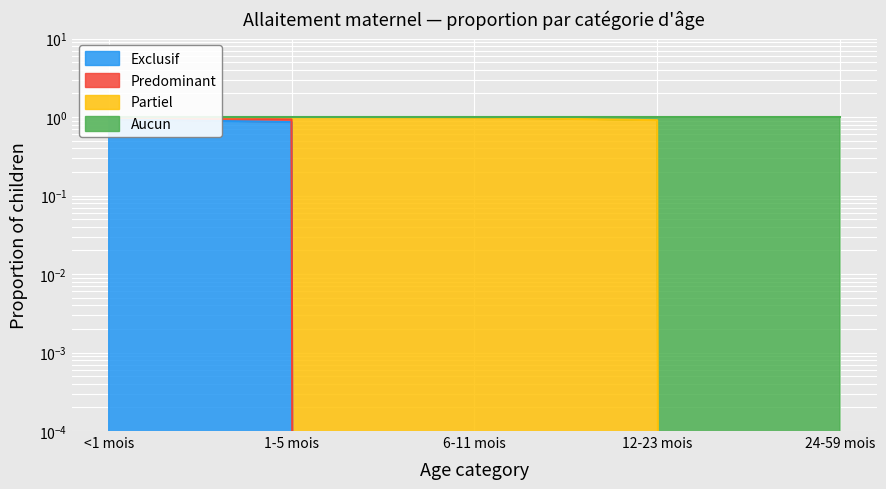

True or false: Aucun and Exclusif intersect in this chart.

False